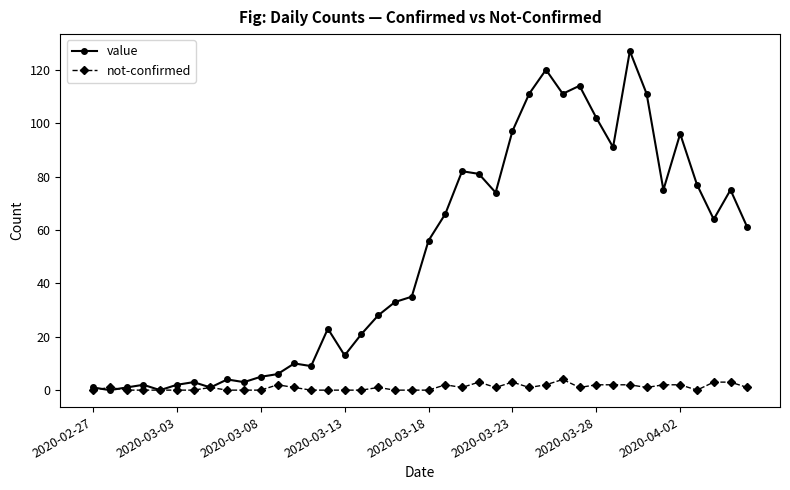

Which series has the largest range (max minus min)?

value